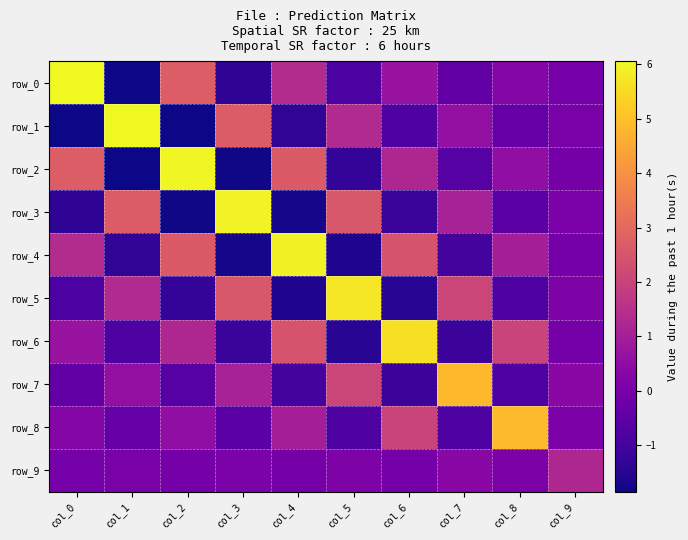

At which category does the chart reach its minimum across all series?

col_1